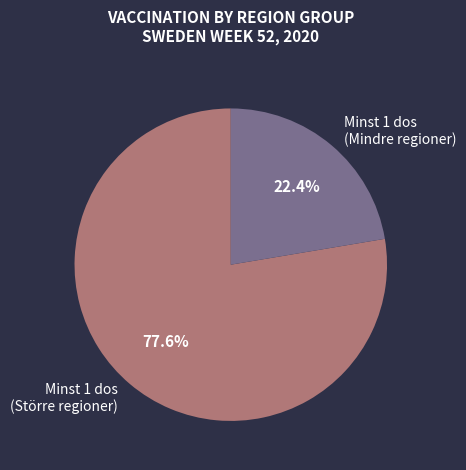

What is the ratio of the value at Minst 1 dos (Mindre regioner) to the value at Minst 1 dos (Större regioner)?

0.3